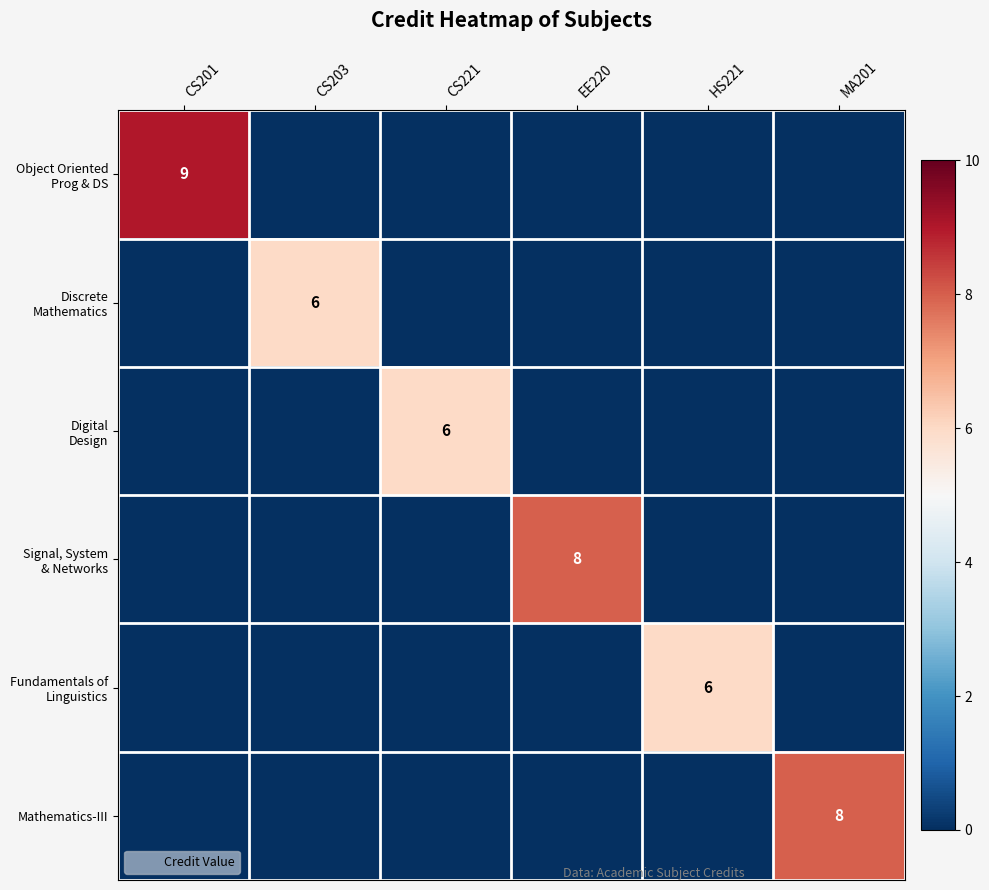

Is it true that Mathematics-III equals 0 at EE220?

True